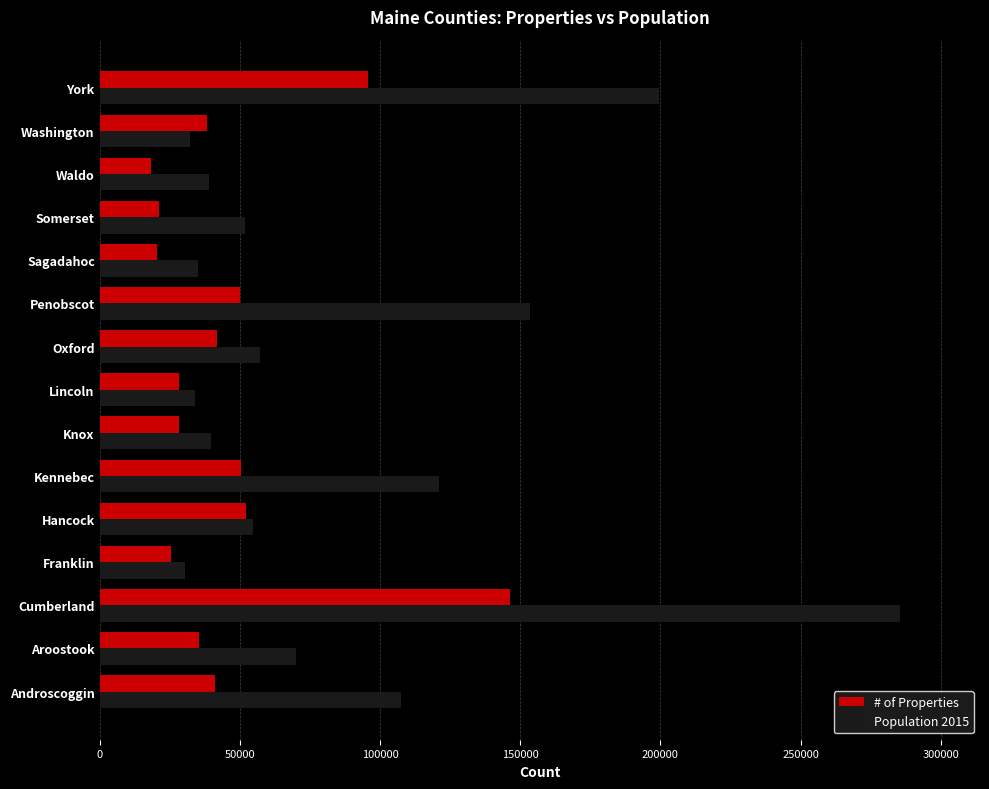

What value does the # of Properties series have at York?

95616